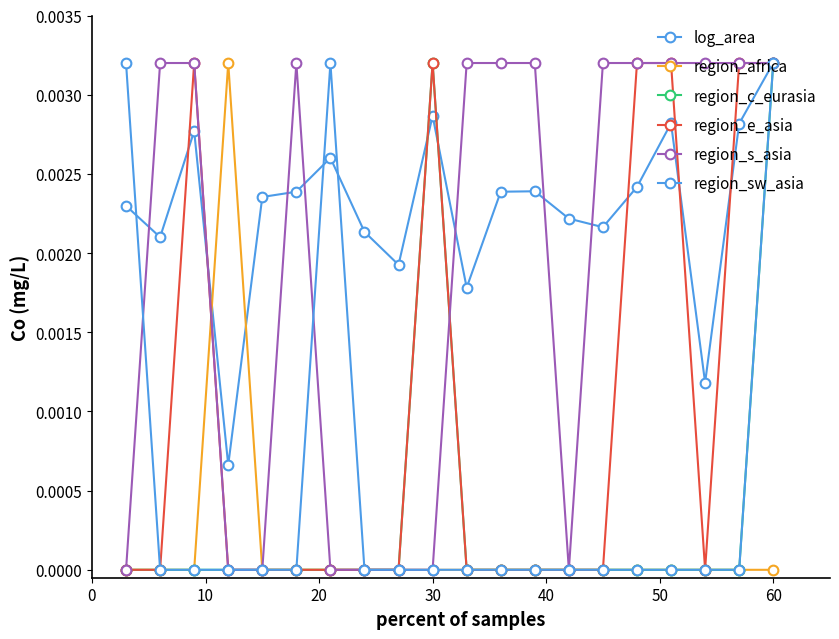

Count the number of data series in this chart.

6